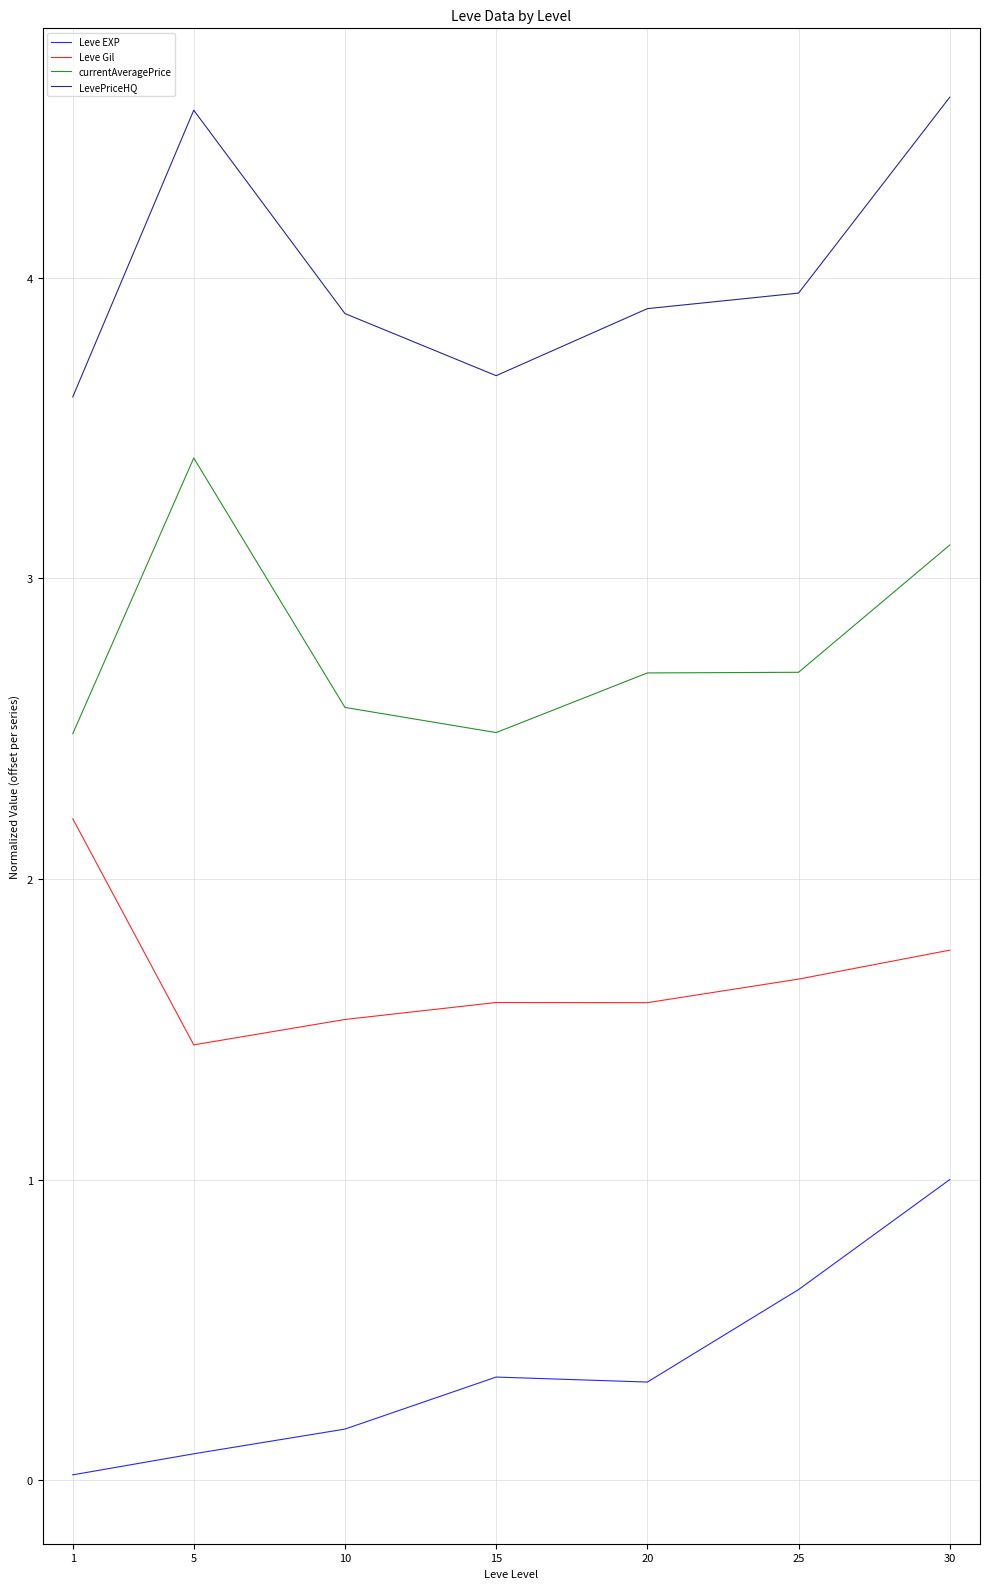

Does the chart display data point markers on the line(s)?

No